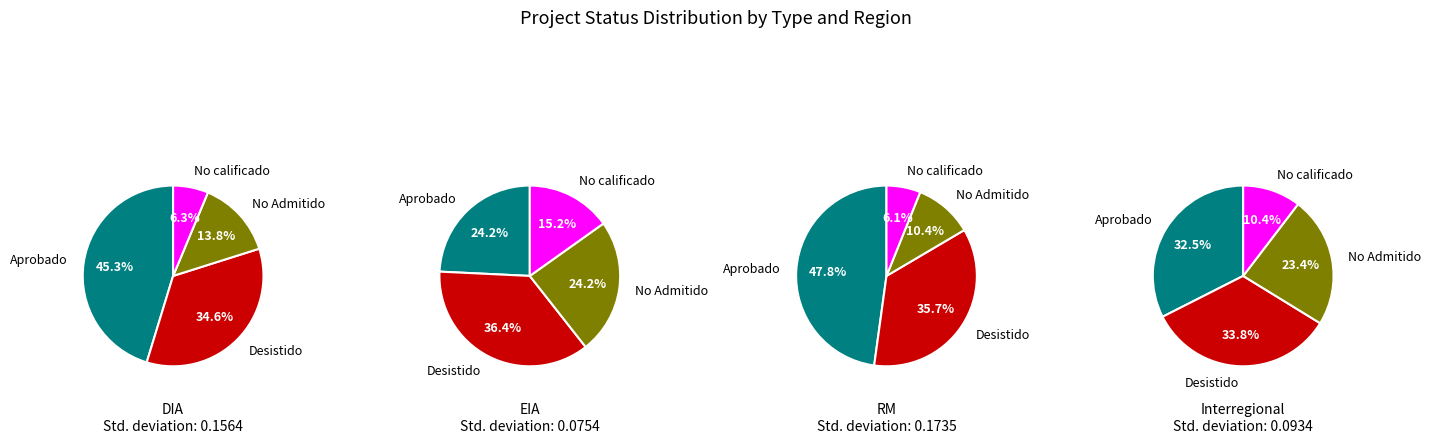

Which has a higher value, DIA or EIA?

DIA